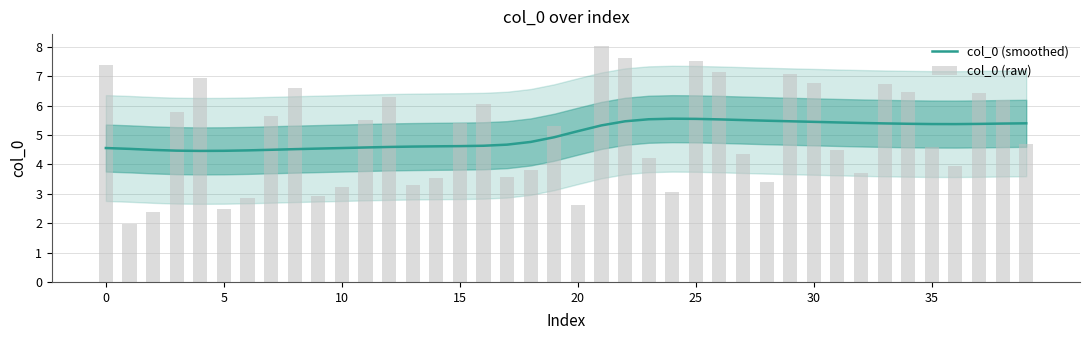

Rank the series by their maximum value, from highest to lowest.

col_0 (raw), col_0 (smoothed)